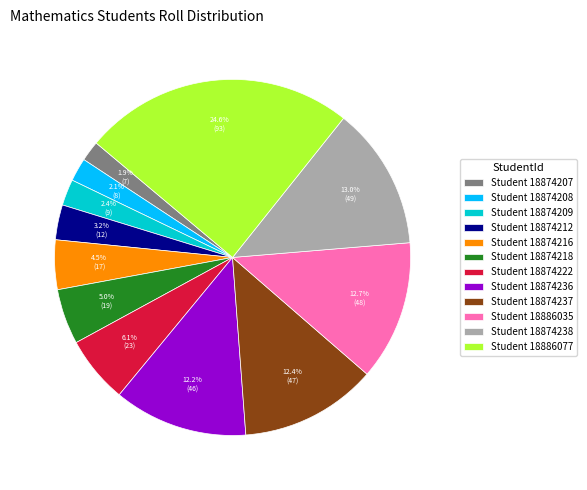

Which category has the biggest portion of the pie?

Student 18886077